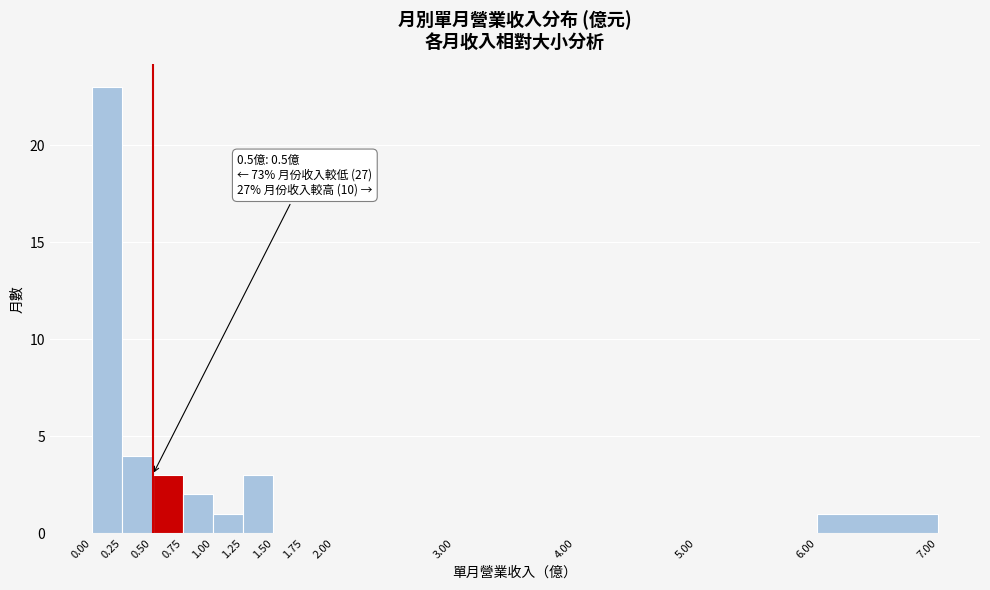

Over which range of the x-axis is the bar tallest?

0.00 to 0.25